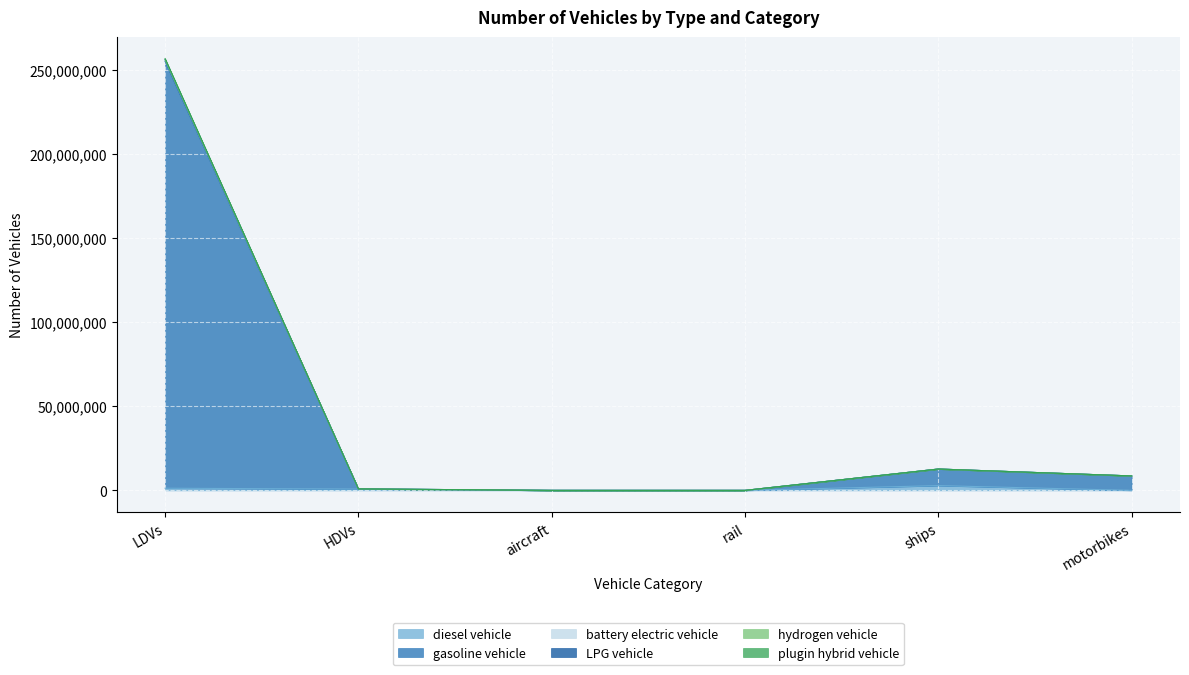

What is the label of the 2nd point from the left?

HDVs